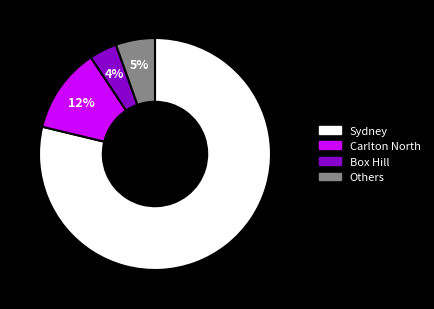

Is there a majority slice in this chart?

Yes